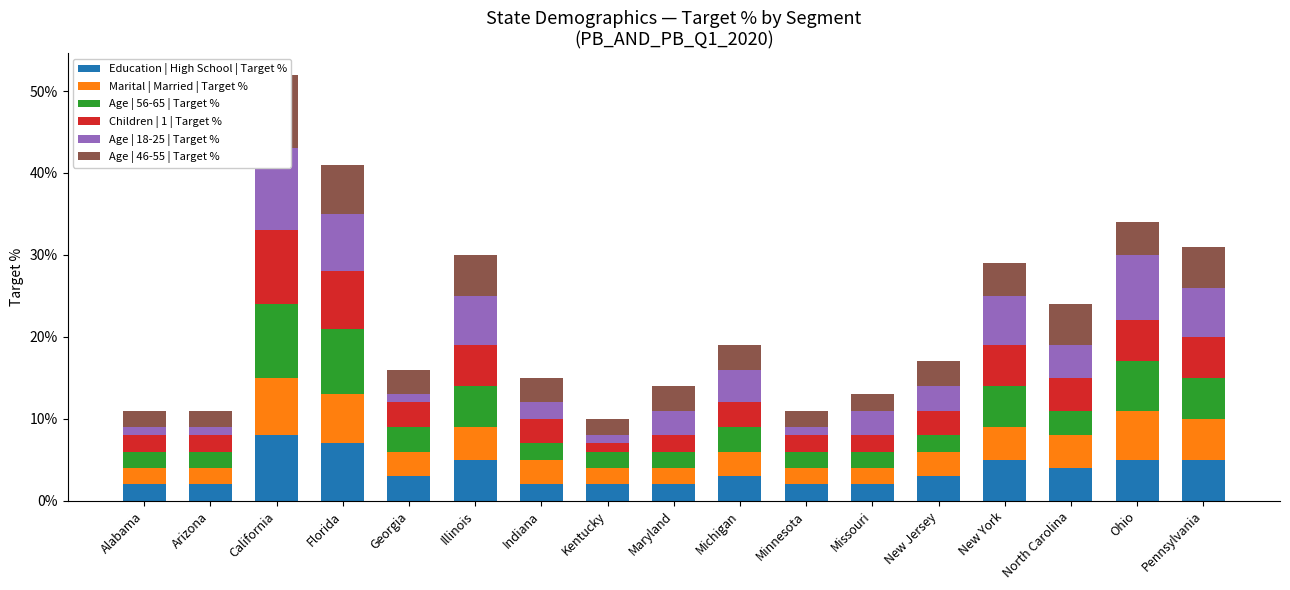

Reading right to left, transcribe all the data shown in this chart.

Education | High School | Target %: Pennsylvania=0.1	Ohio=0.1	North Carolina=0.0	New York=0.1	New Jersey=0.0	Missouri=0.0	Minnesota=0.0	Michigan=0.0	Maryland=0.0	Kentucky=0.0	Indiana=0.0	Illinois=0.1	Georgia=0.0	Florida=0.1	California=0.1	Arizona=0.0	Alabama=0.0
Marital | Married | Target %: Pennsylvania=0.1	Ohio=0.1	North Carolina=0.0	New York=0.0	New Jersey=0.0	Missouri=0.0	Minnesota=0.0	Michigan=0.0	Maryland=0.0	Kentucky=0.0	Indiana=0.0	Illinois=0.0	Georgia=0.0	Florida=0.1	California=0.1	Arizona=0.0	Alabama=0.0
Age | 56-65 | Target %: Pennsylvania=0.0	Ohio=0.1	North Carolina=0.0	New York=0.0	New Jersey=0.0	Missouri=0.0	Minnesota=0.0	Michigan=0.0	Maryland=0.0	Kentucky=0.0	Indiana=0.0	Illinois=0.0	Georgia=0.0	Florida=0.1	California=0.1	Arizona=0.0	Alabama=0.0
Children | 1 | Target %: Pennsylvania=0.1	Ohio=0.1	North Carolina=0.0	New York=0.1	New Jersey=0.0	Missouri=0.0	Minnesota=0.0	Michigan=0.0	Maryland=0.0	Kentucky=0.0	Indiana=0.0	Illinois=0.1	Georgia=0.0	Florida=0.1	California=0.1	Arizona=0.0	Alabama=0.0
Age | 18-25 | Target %: Pennsylvania=0.1	Ohio=0.1	North Carolina=0.0	New York=0.1	New Jersey=0.0	Missouri=0.0	Minnesota=0.0	Michigan=0.0	Maryland=0.0	Kentucky=0.0	Indiana=0.0	Illinois=0.1	Georgia=0.0	Florida=0.1	California=0.1	Arizona=0.0	Alabama=0.0
Age | 46-55 | Target %: Pennsylvania=0.1	Ohio=0.0	North Carolina=0.1	New York=0.0	New Jersey=0.0	Missouri=0.0	Minnesota=0.0	Michigan=0.0	Maryland=0.0	Kentucky=0.0	Indiana=0.0	Illinois=0.1	Georgia=0.0	Florida=0.1	California=0.1	Arizona=0.0	Alabama=0.0